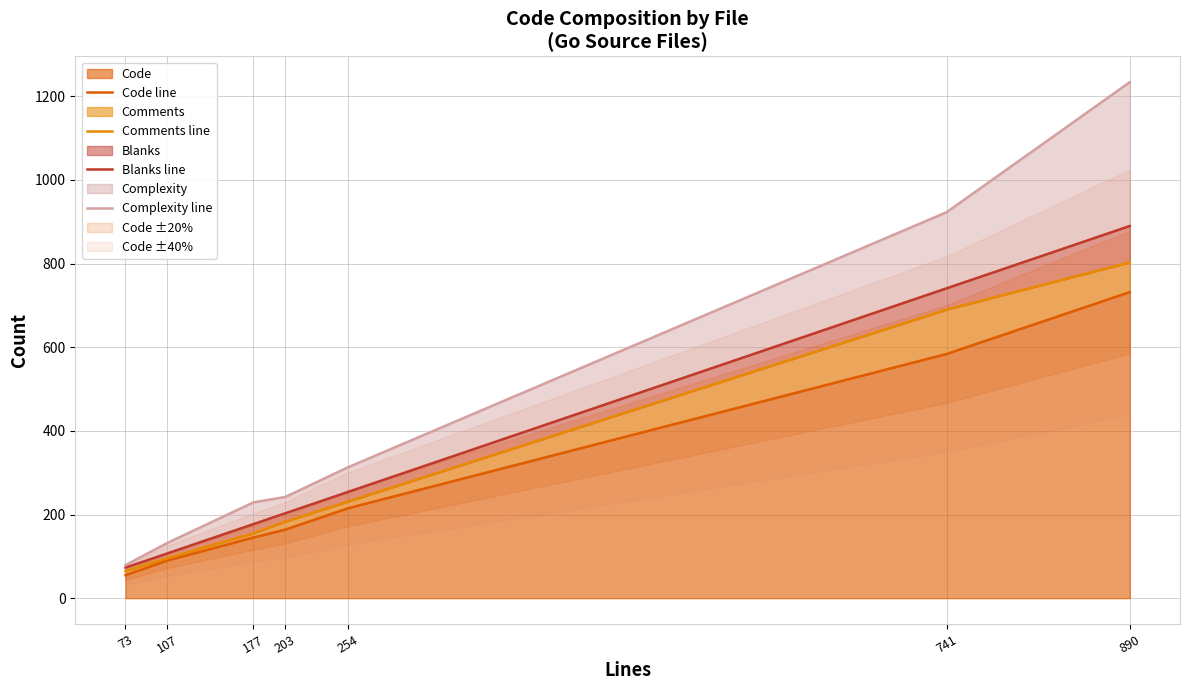

Does the chart have visible grid lines?

Yes